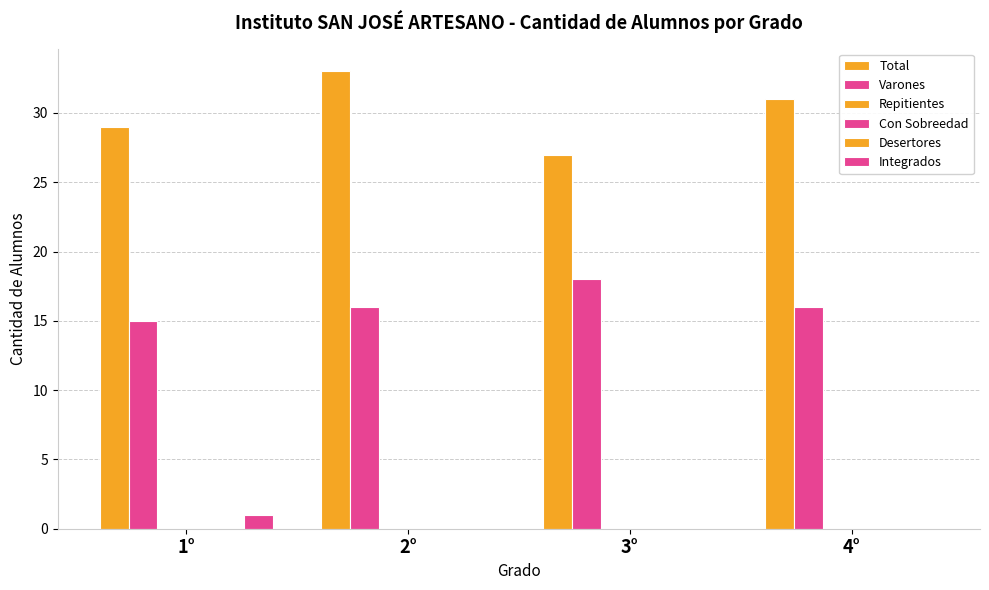

What is the average value of the Total series?

30